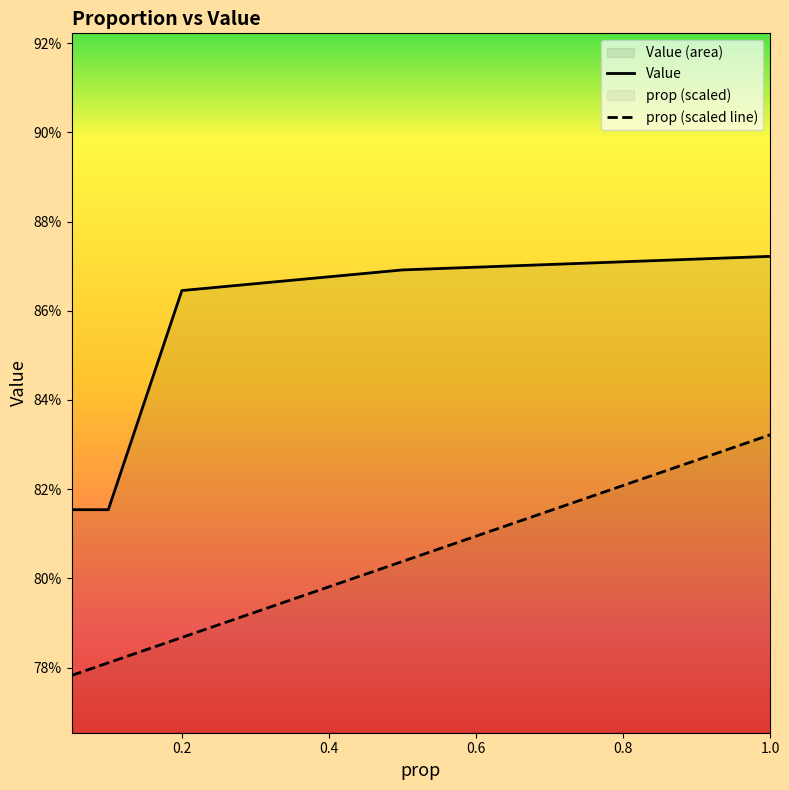

True or false: prop and Value intersect in this chart.

False